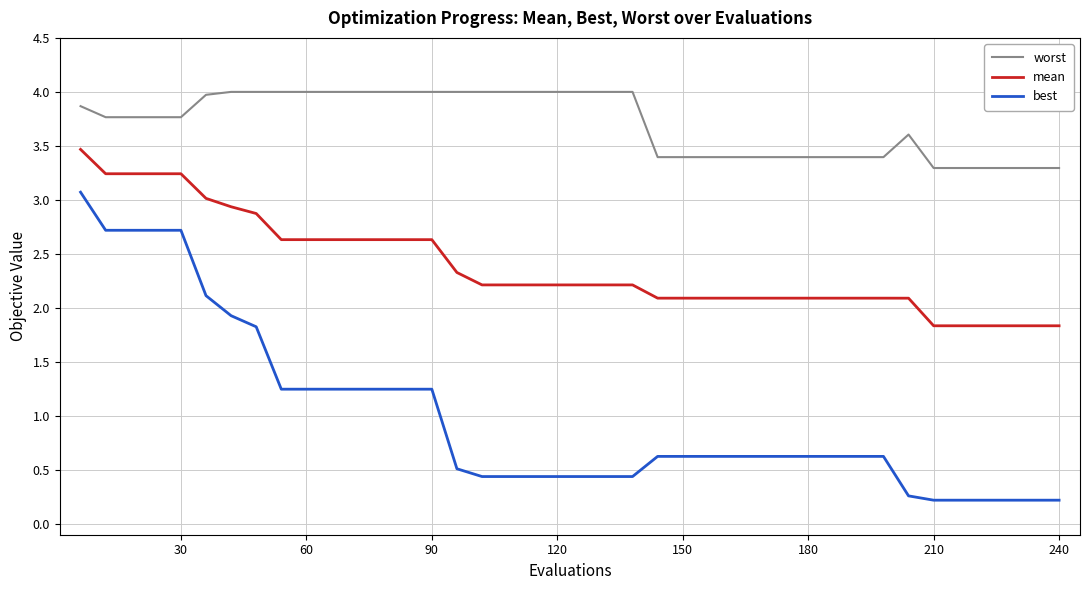

What is the minimum value for worst?

3.3